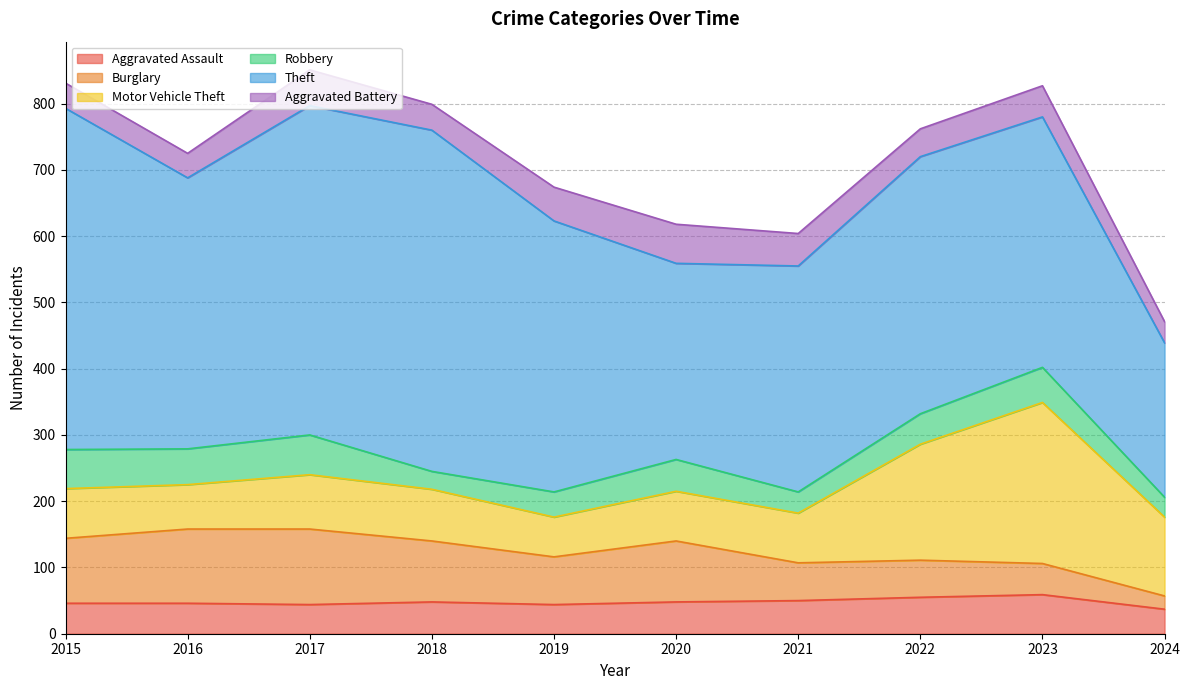

The value of Theft at 2021 is 341. True or false?

True